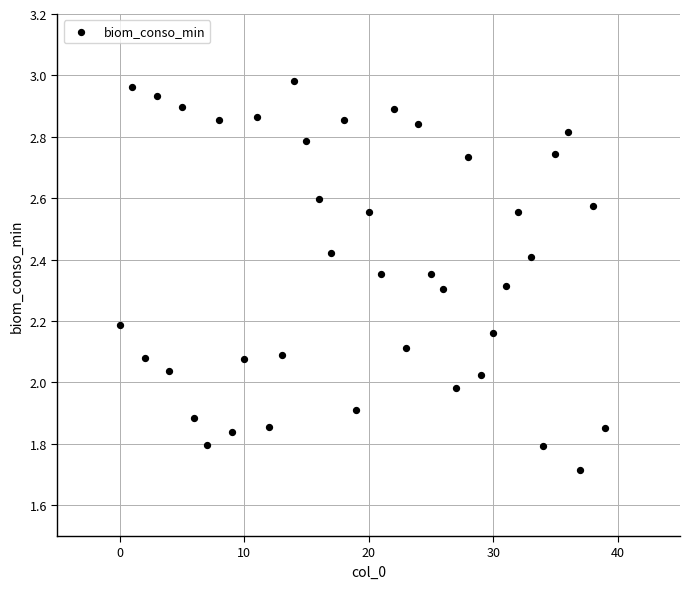

What is the range of Y values (max minus min)?

1.3